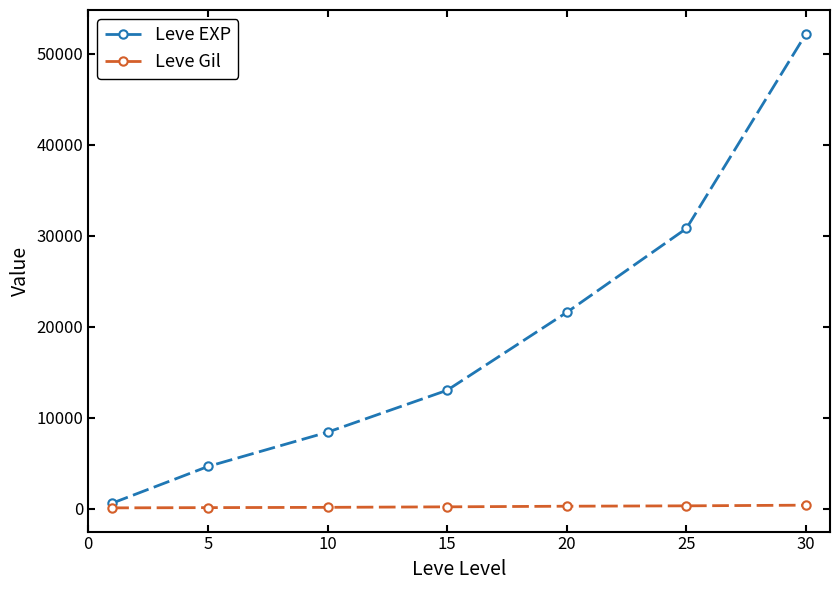

List the series in order of their peak value, lowest first.

Leve Gil, Leve EXP